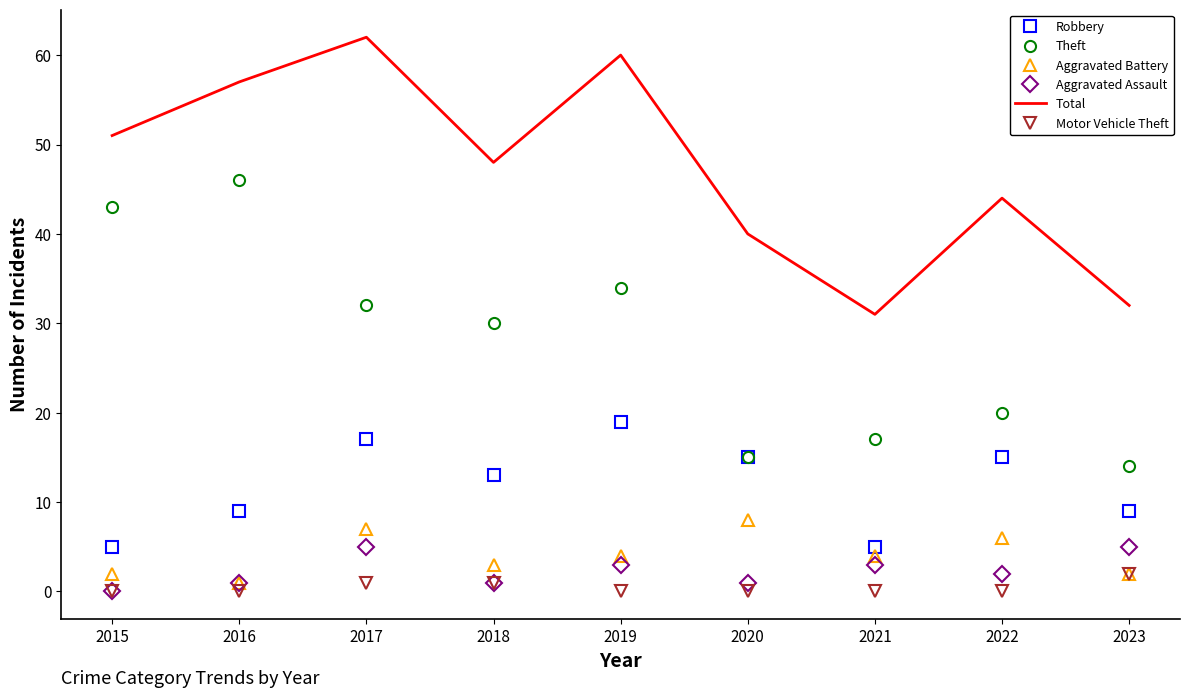

What is the average value of the Total series?

47